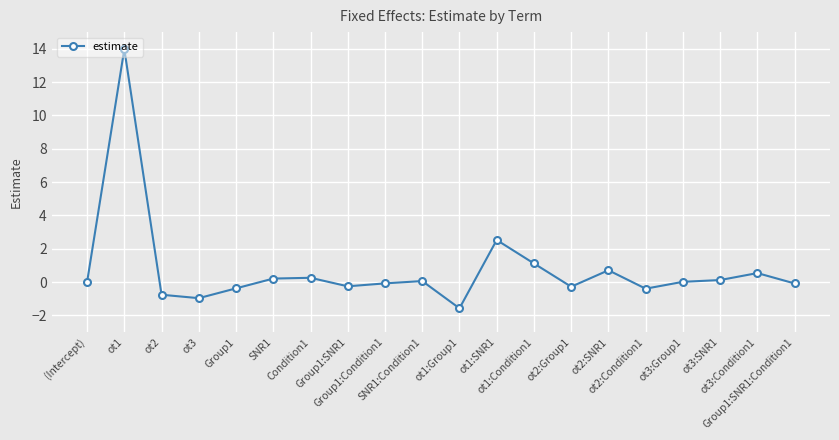

What is the value of the 19th point from the left?

0.5